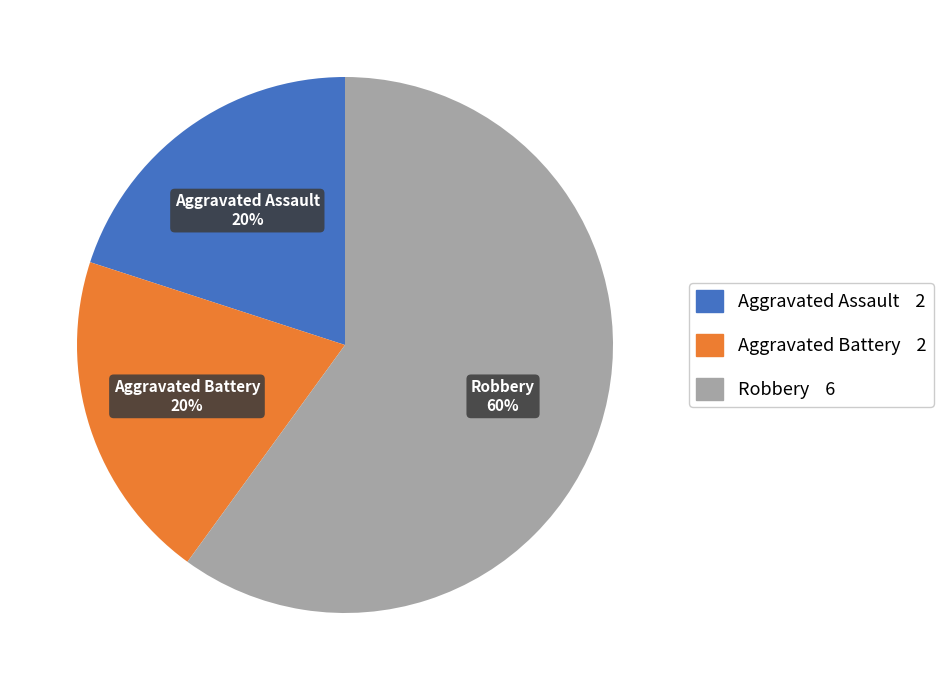

Is it true that Aggravated Assault is 20% of the pie?

True